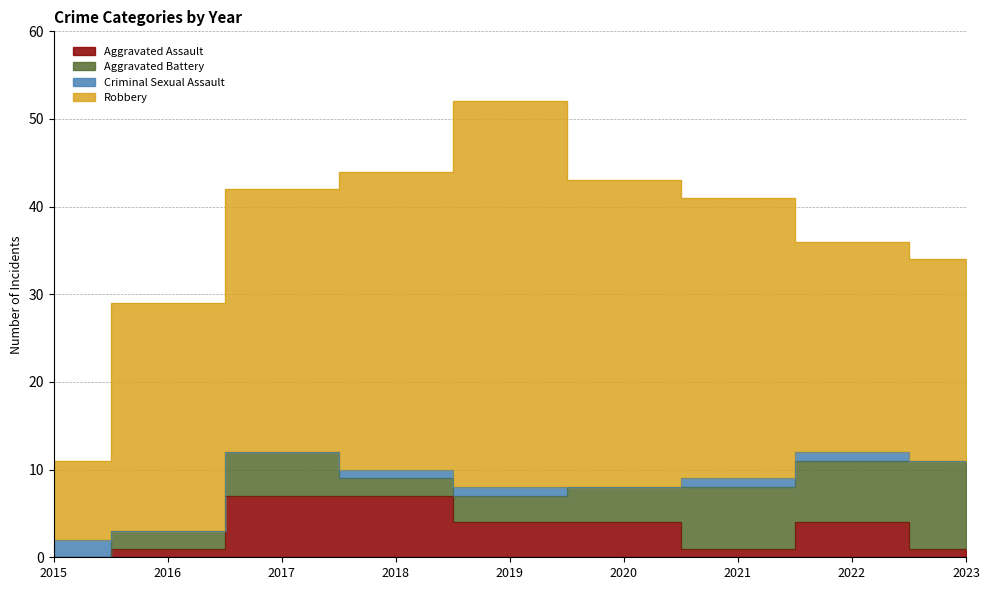

True or false: Aggravated Battery has a value of 3 at 2019.

True